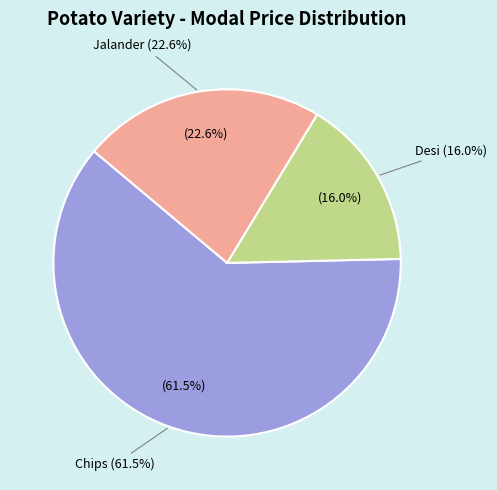

Which category has the biggest portion of the pie?

Chips